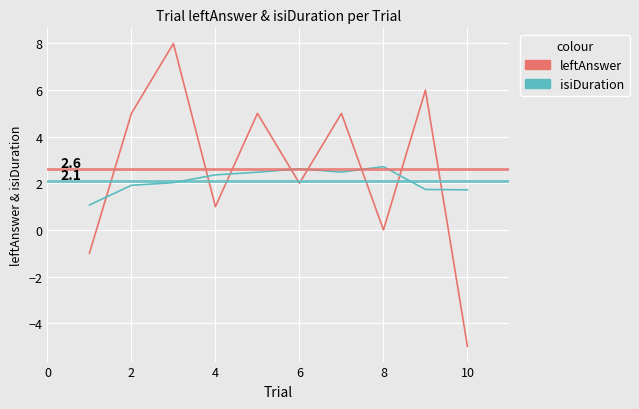

What is the maximum value shown in the chart?

8.0